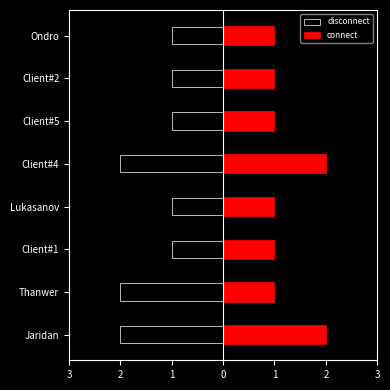

True or false: disconnect has a value of -1 at Client#1.

True